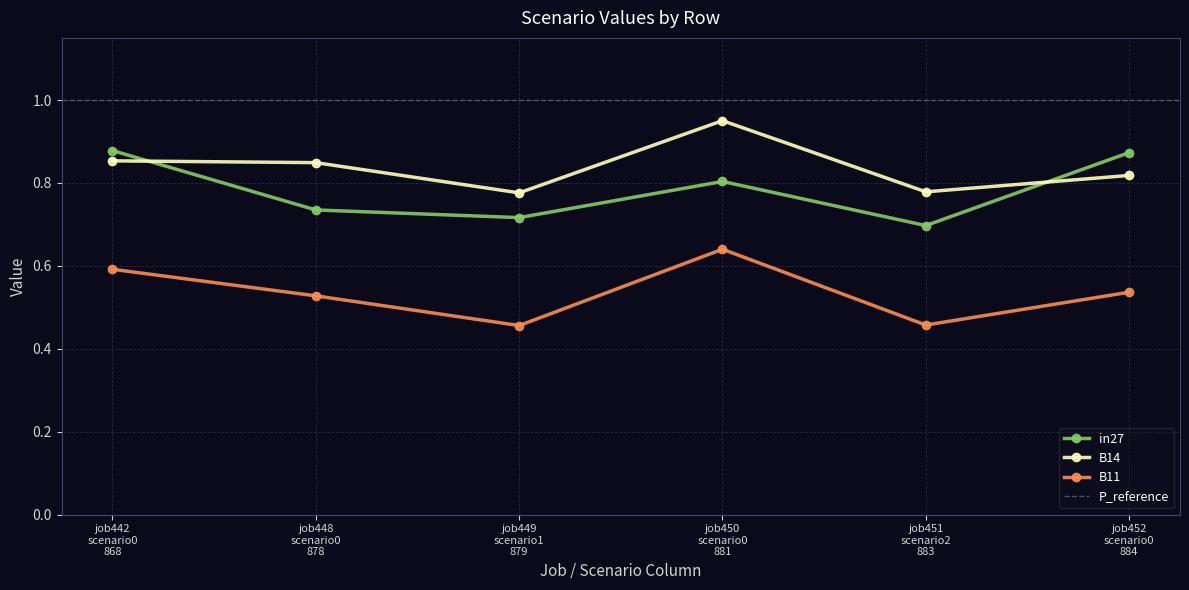

How many intersections are there between B14 and in27?

2